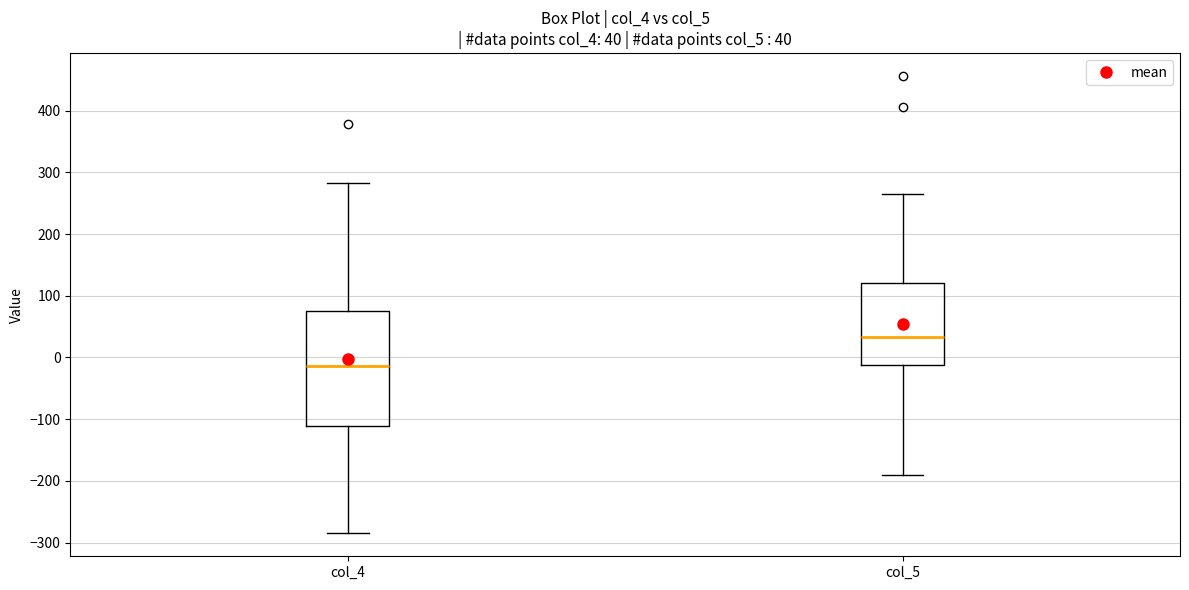

Which box is the tallest, from its lower edge to its upper edge?

col_4